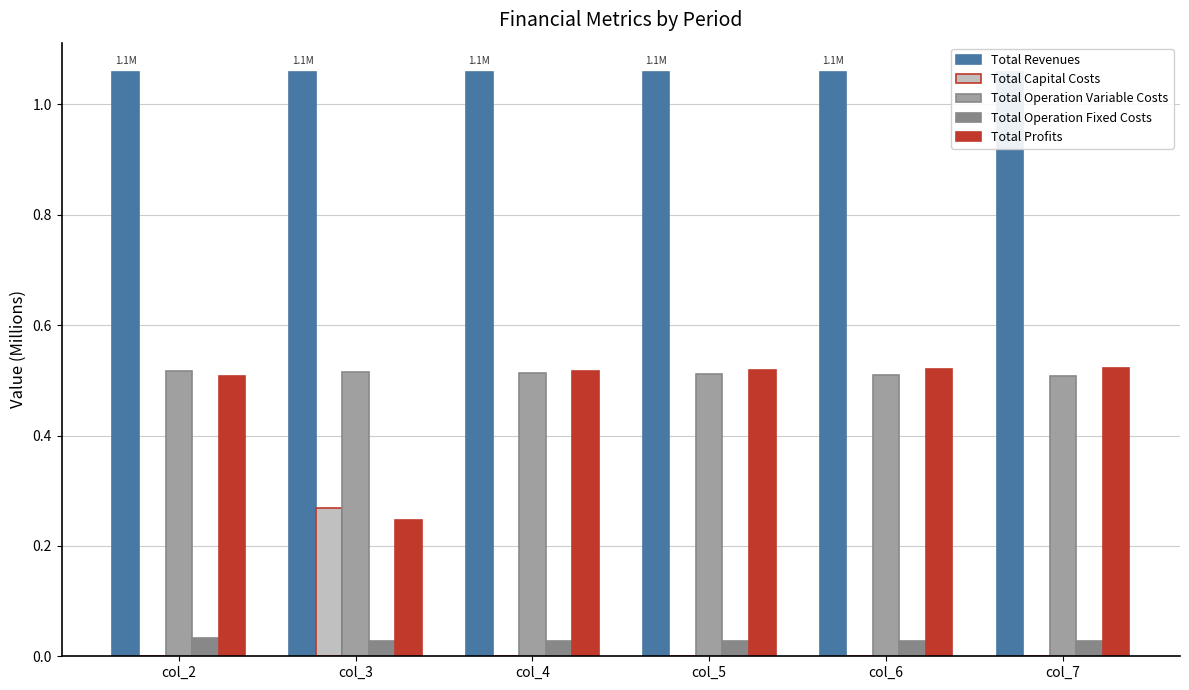

The value of Total Capital Costs at col_5 is 0.0. True or false?

True